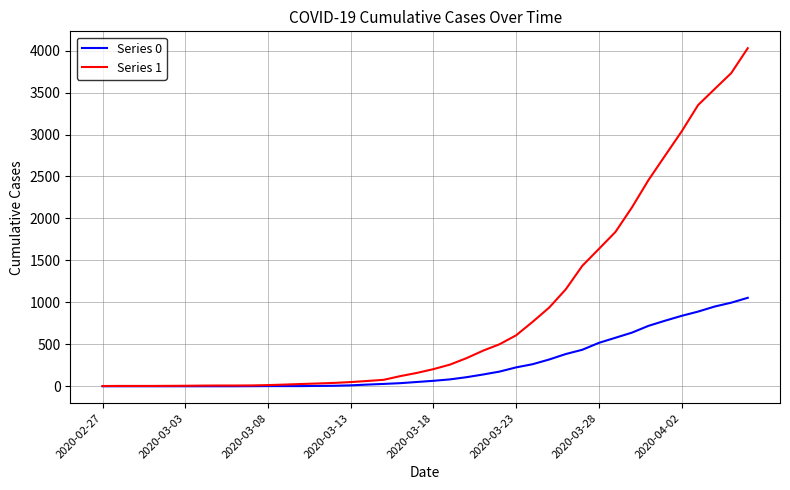

List the series in order of their overall mean, highest first.

Series 1, Series 0